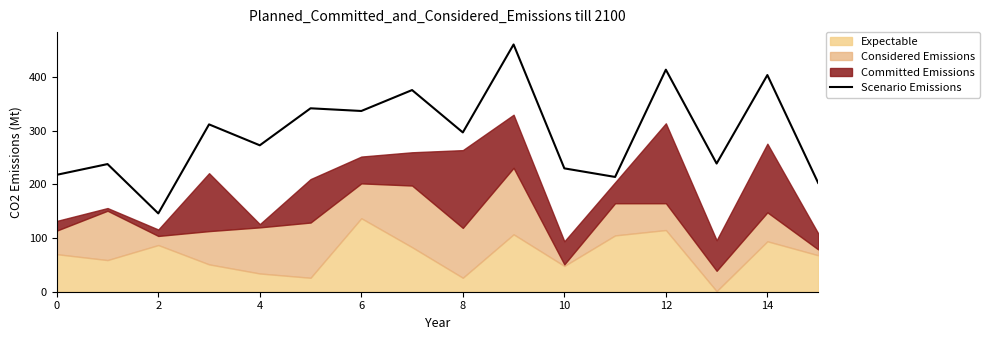

What is the label of the 15th point from the left?

14